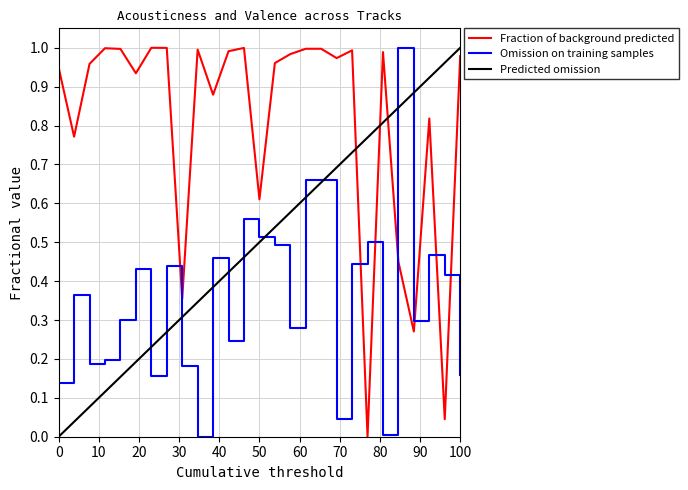

How many positive values does the valence series have?

26